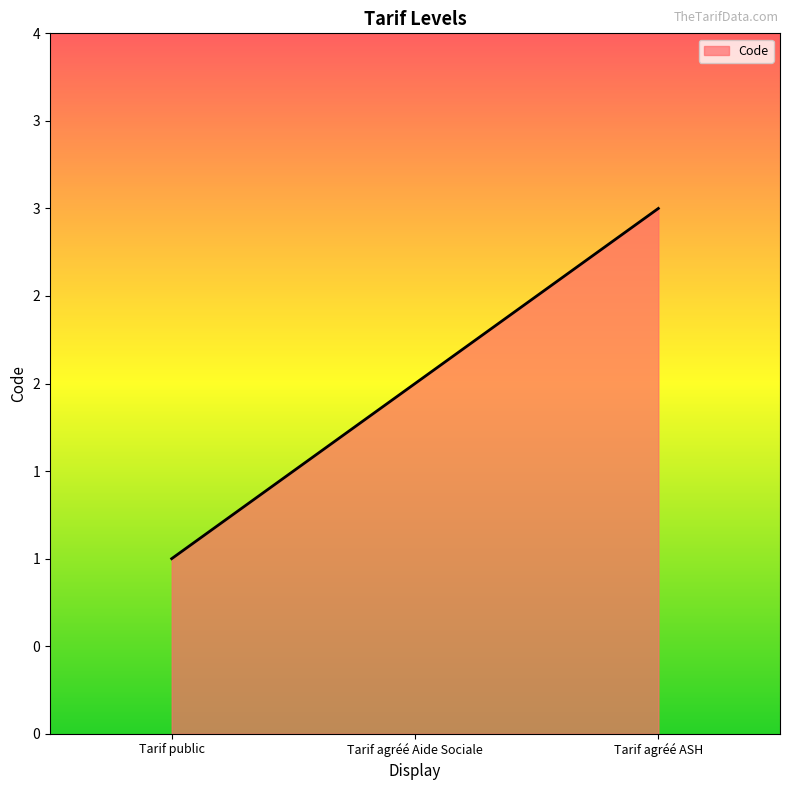

Which has a higher value, Tarif agréé ASH or Tarif public?

Tarif agréé ASH